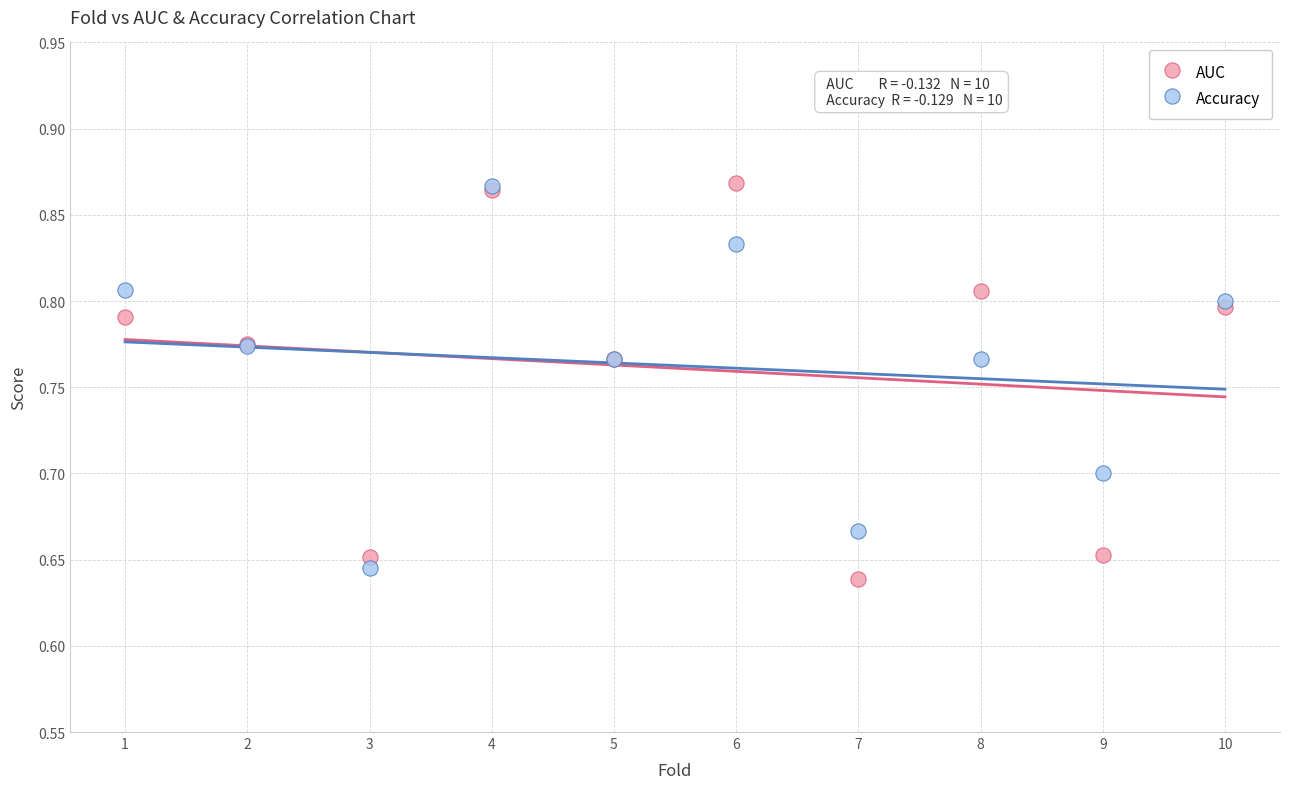

Which series has the widest spread of Y values?

AUC